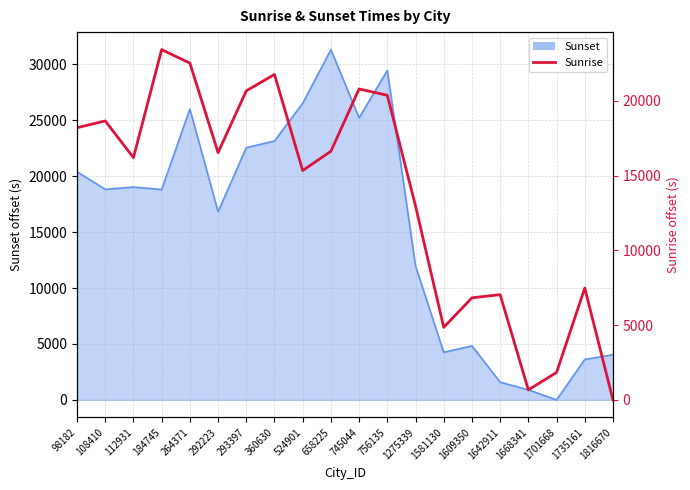

Where is the first local minimum?

112931